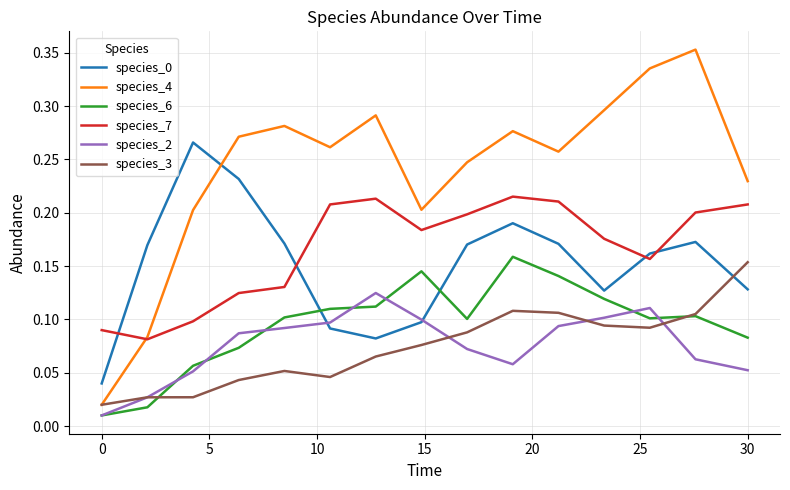

True or false: species_6 and species_4 intersect in this chart.

False